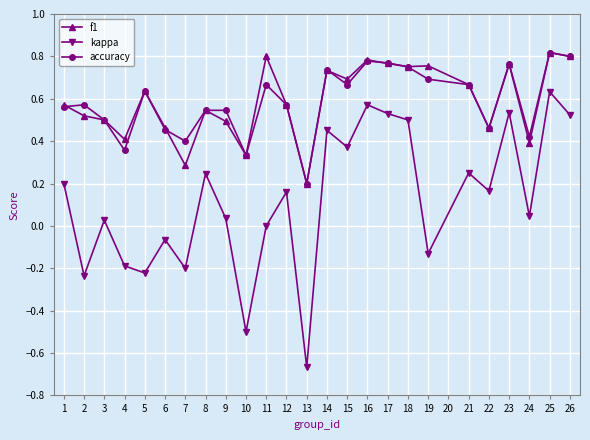

Is it true that f1 equals 0.4 at 21?

False